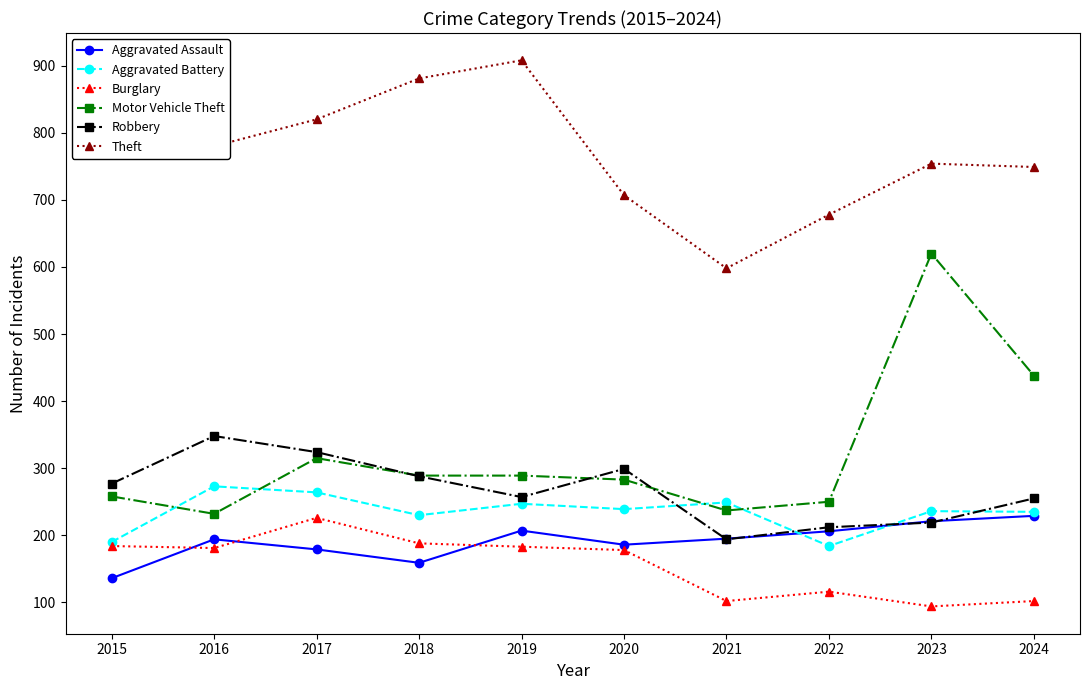

Which category has the lowest value across all series?

2023